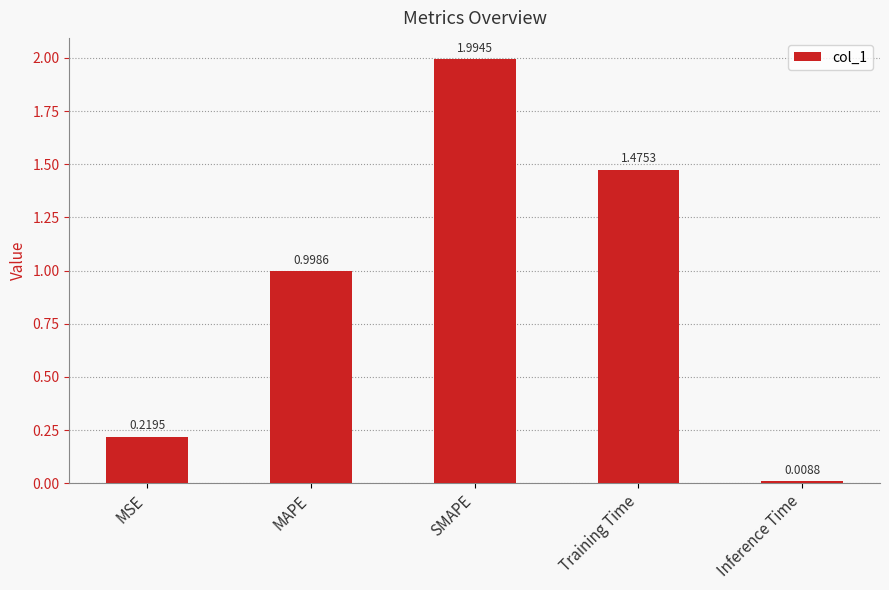

What is the sum of all values?

4.7